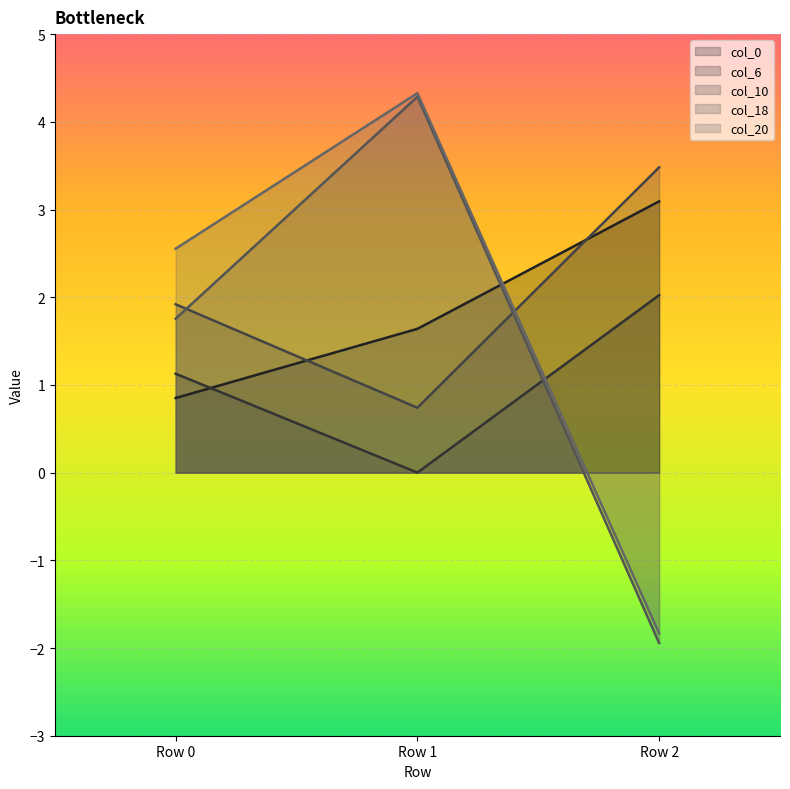

The col_0 series shows 1.6 at Row 1. True or false?

True